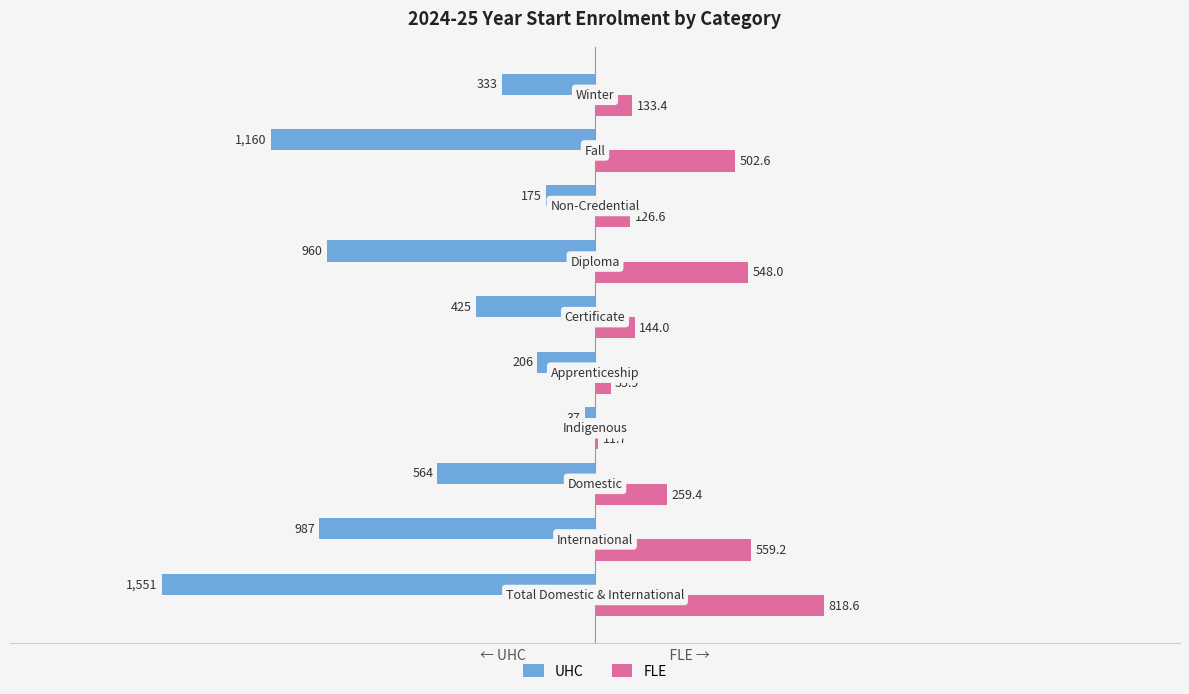

What is the greatest value displayed?

818.6